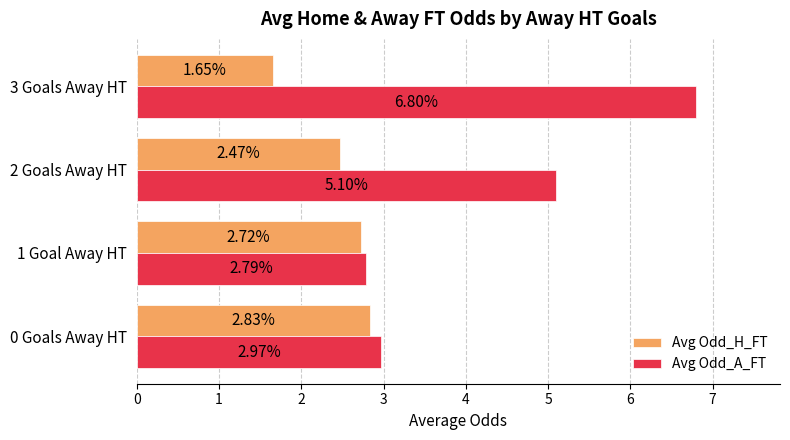

Where is Avg Odd_H_FT nearest to the value 2?

3 Goals Away HT